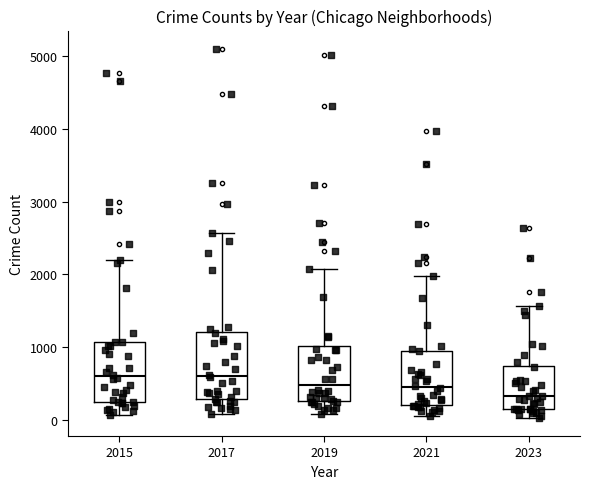

Reading left to right, read every box against the y-axis: the position of its median line, the range the box covers, and the ends of its whiskers. The values are not printed on the chart, so give them approximately, as read against the axis.

2015: median 600, box 300 to 1100, whiskers 100 to 2200
2017: median 600, box 300 to 1200, whiskers 100 to 2600
2019: median 500, box 300 to 1000, whiskers 100 to 2100
2021: median 500, box 200 to 900, whiskers 100 to 2000
2023: median 300, box 200 to 700, whiskers 0 to 1600